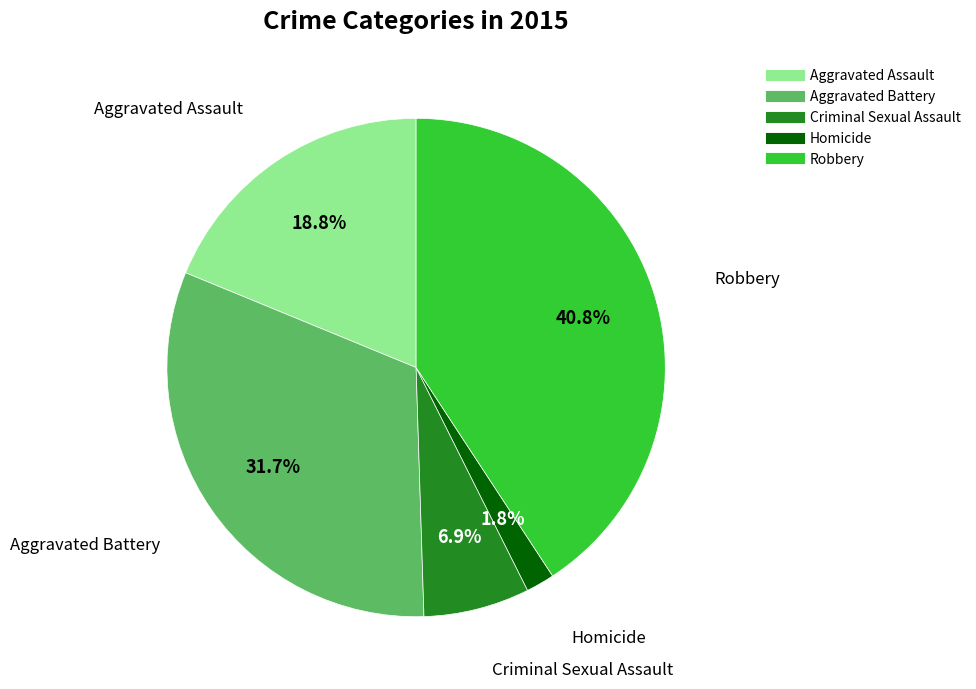

Which has a higher value, Homicide or Aggravated Battery?

Aggravated Battery